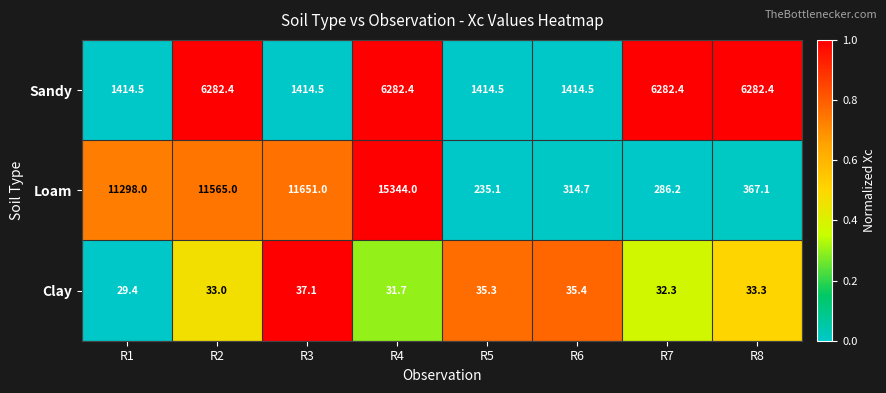

At which category is the sum across all series the highest?

R4